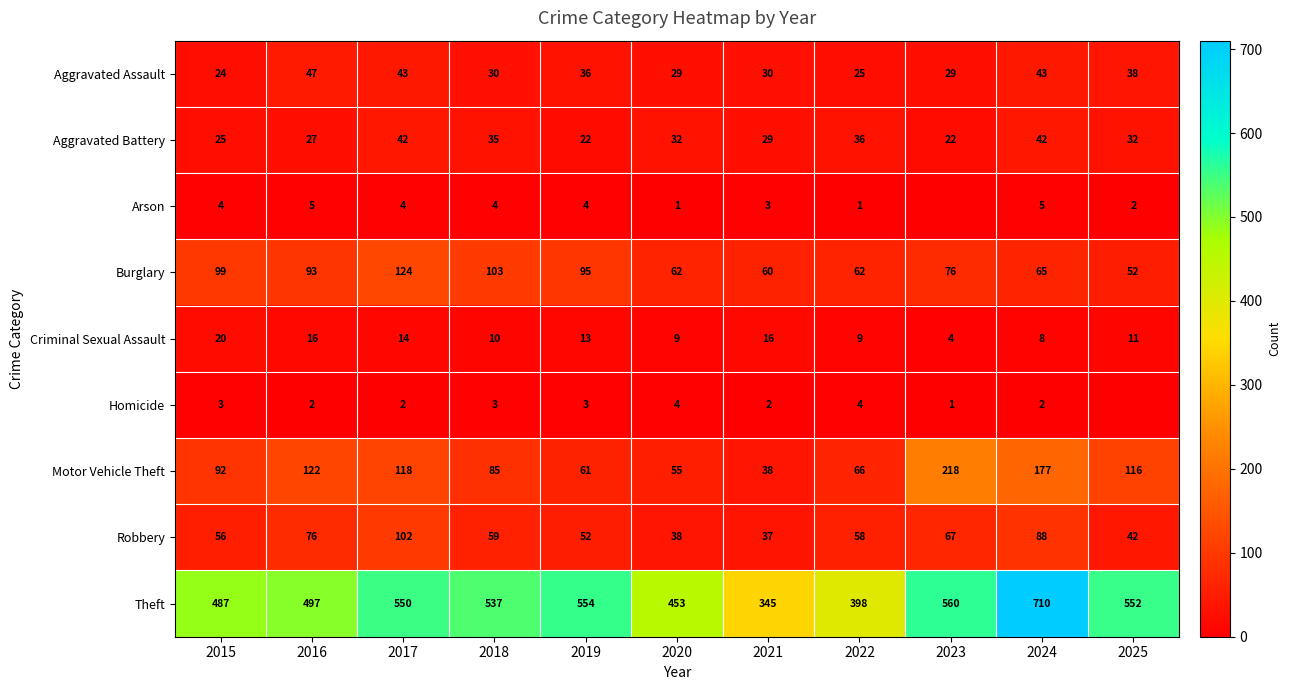

Rank the series at 2020 from lowest to highest value.

Arson, Homicide, Criminal Sexual Assault, Aggravated Assault, Aggravated Battery, Robbery, Motor Vehicle Theft, Burglary, Theft